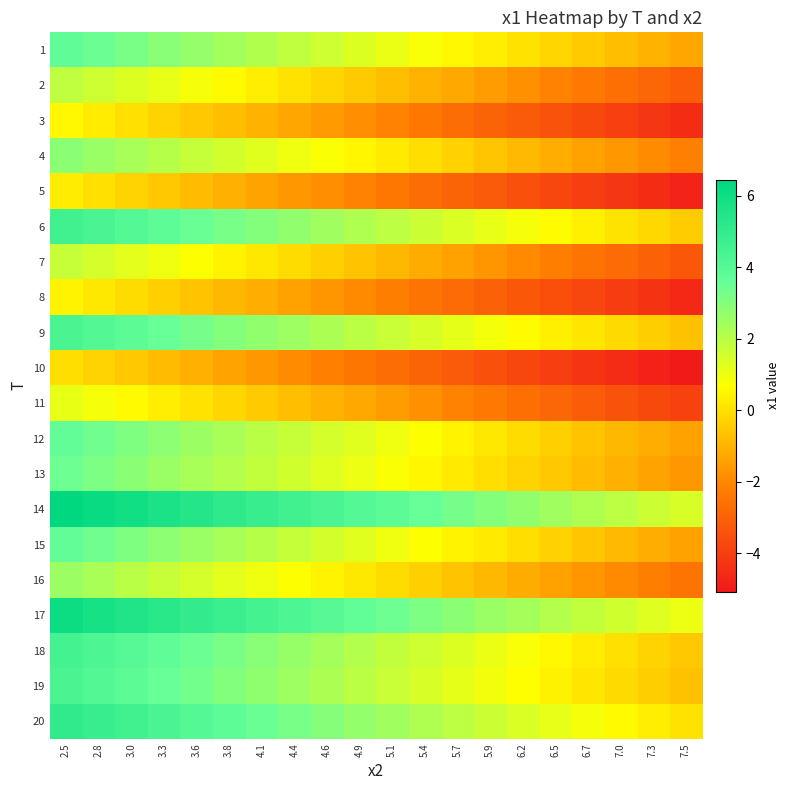

At which category is the sum across all series the highest?

2.5